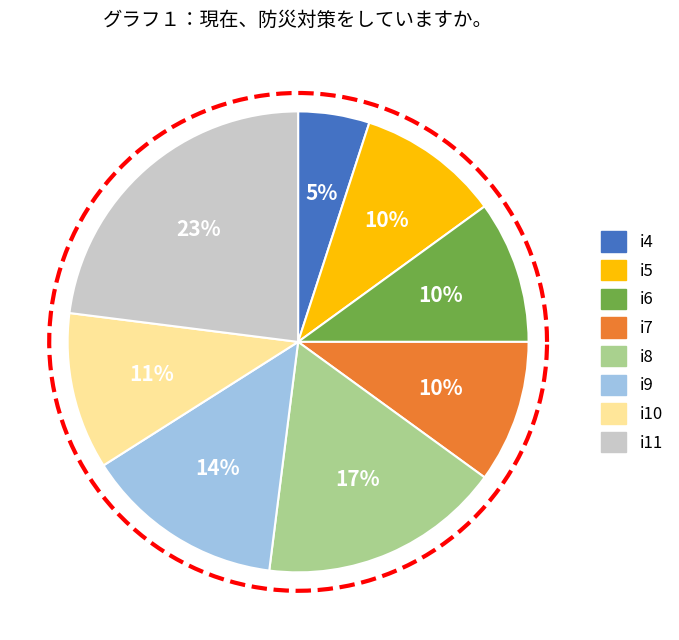

Which category has the smallest portion of the pie?

i4